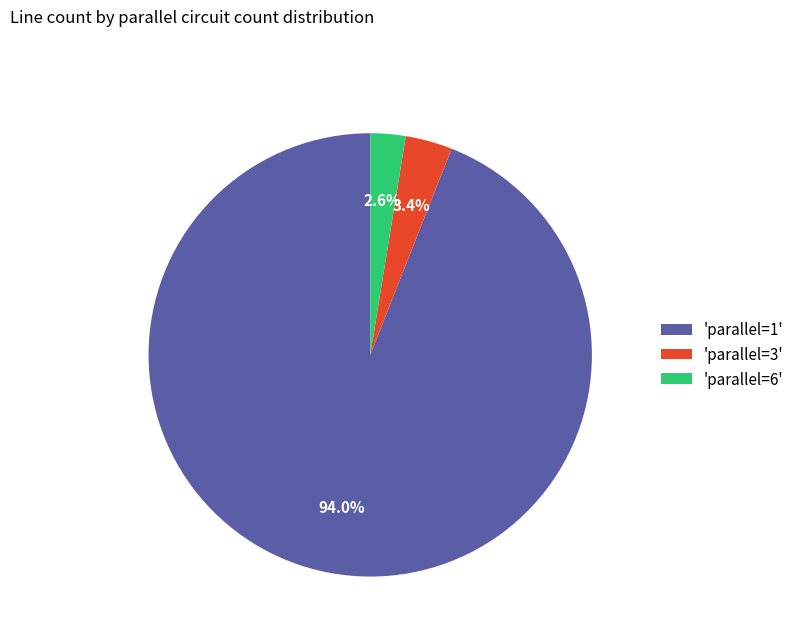

Count the number of slices in the pie.

3